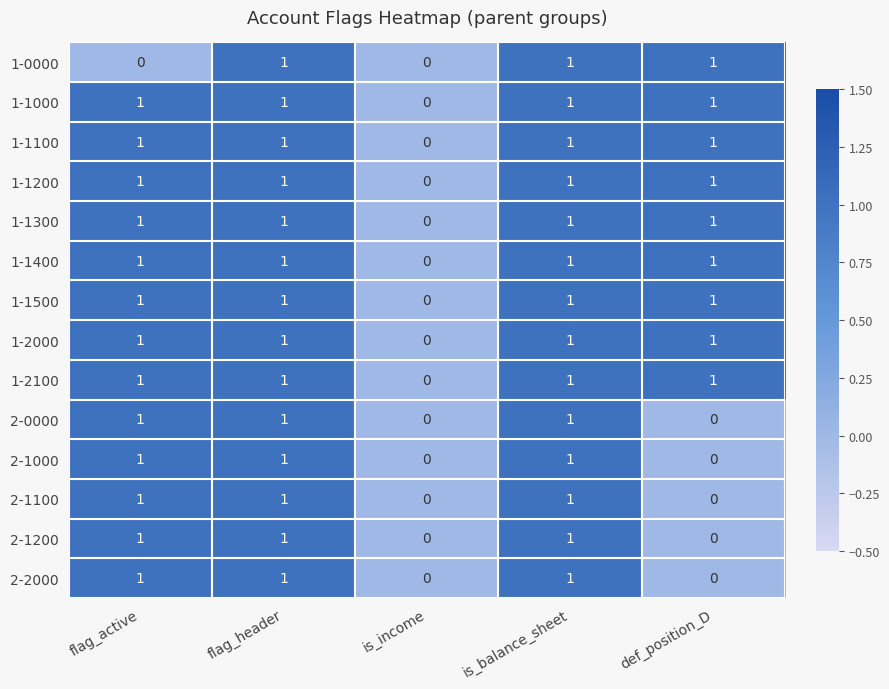

How many categories are shown in the chart?

5